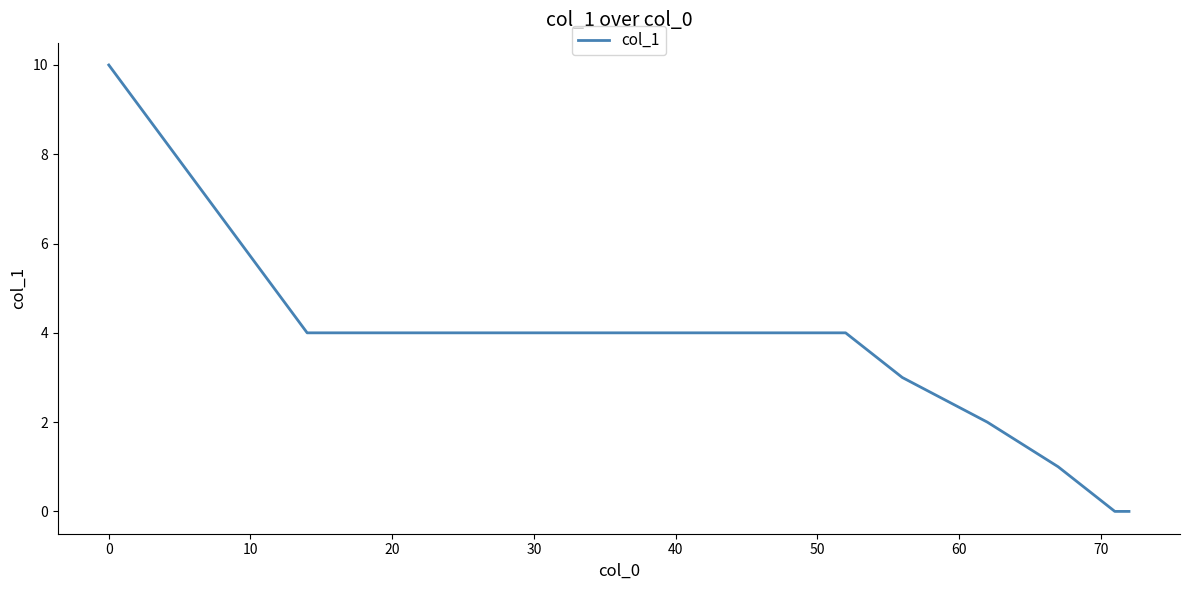

What is the maximum value shown in the chart?

10